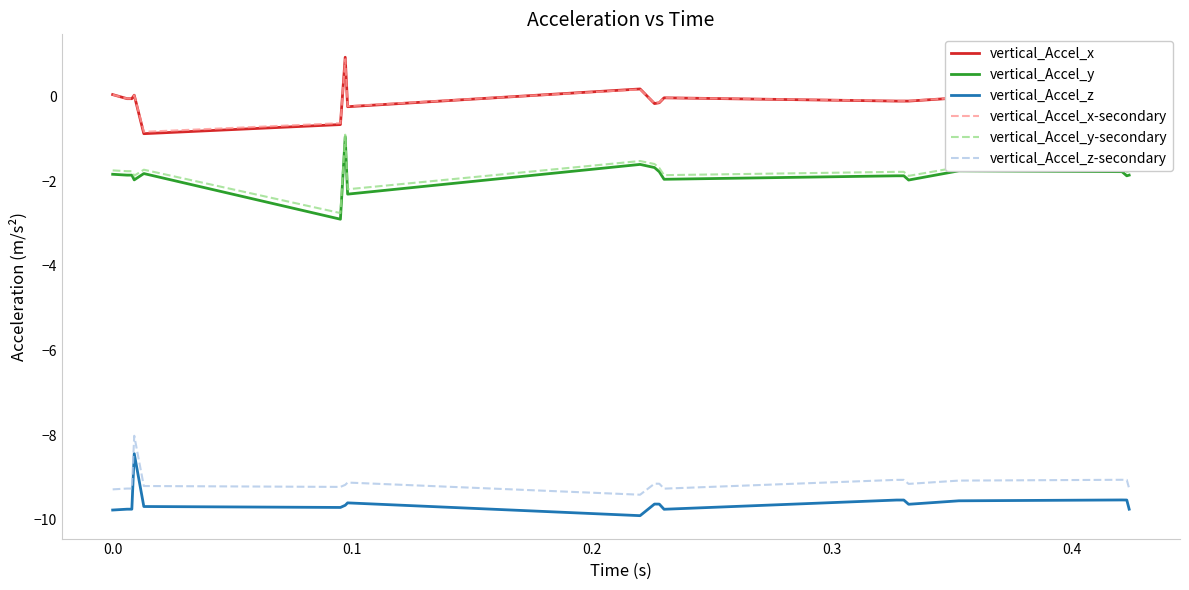

What is the maximum value shown in the chart?

0.9